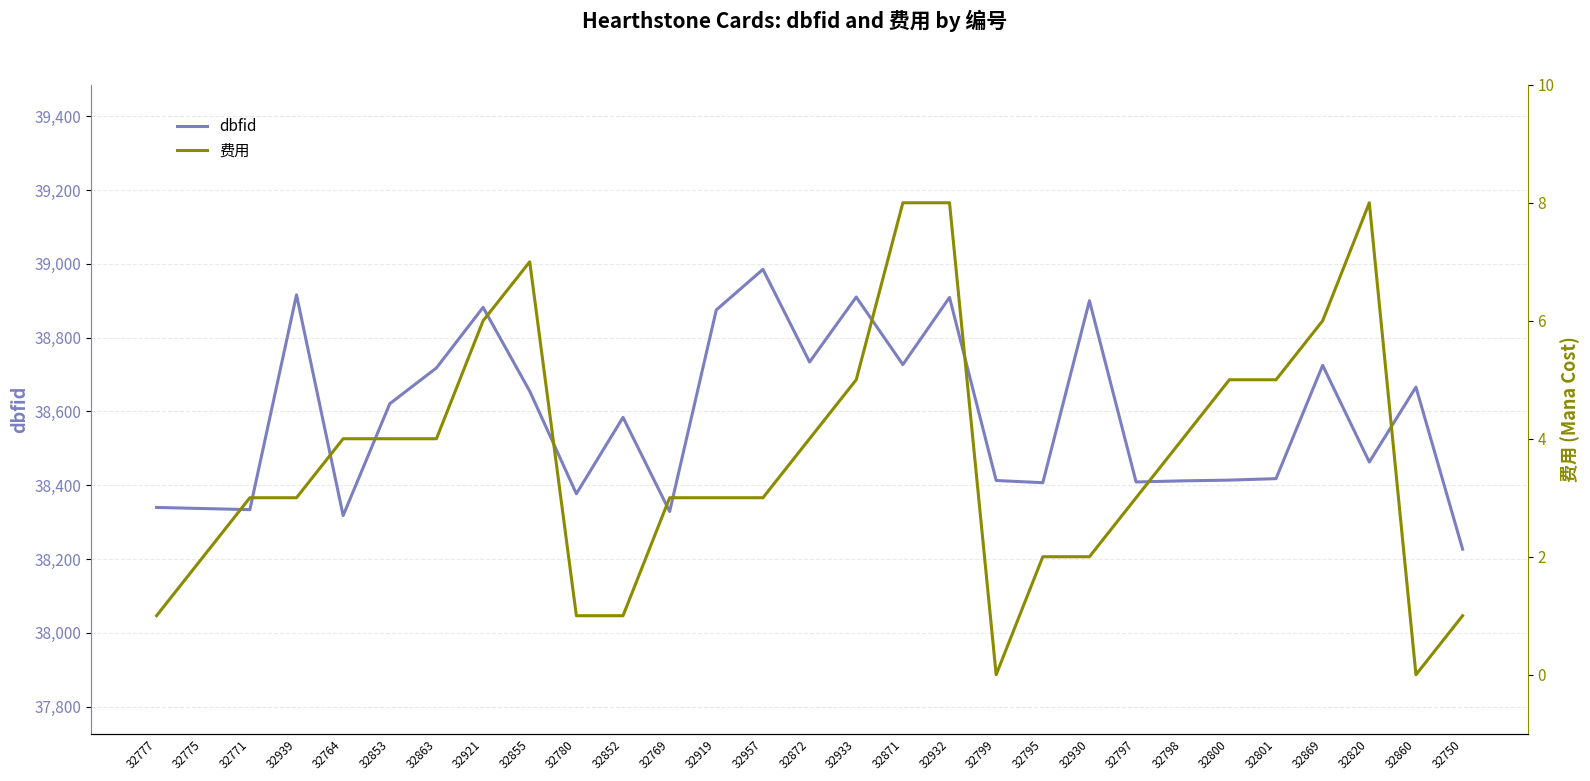

Rank the series at 32799 from highest to lowest value.

dbfid, 费用